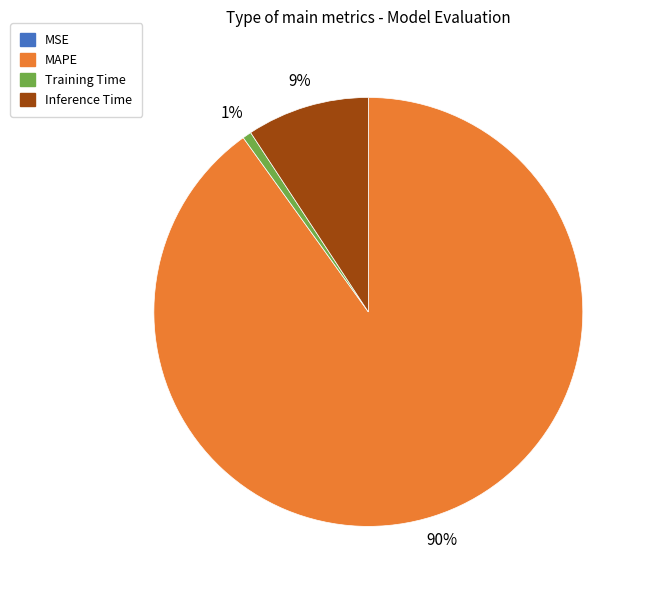

Which category has the biggest portion of the pie?

MAPE